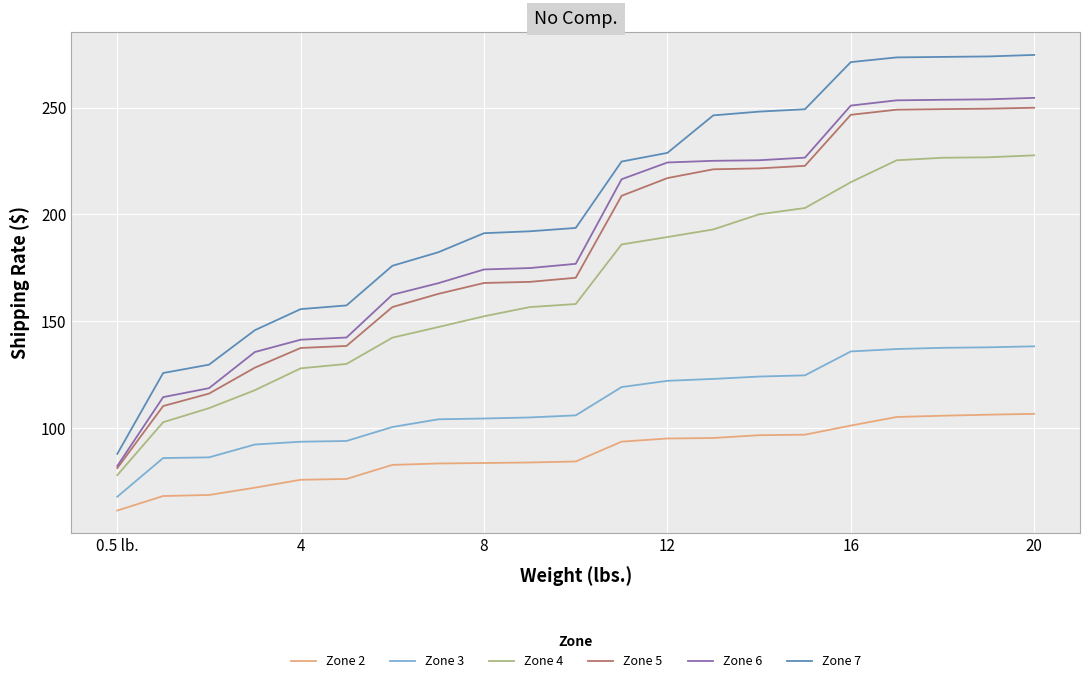

Which series has the widest spread of values?

Zone 7